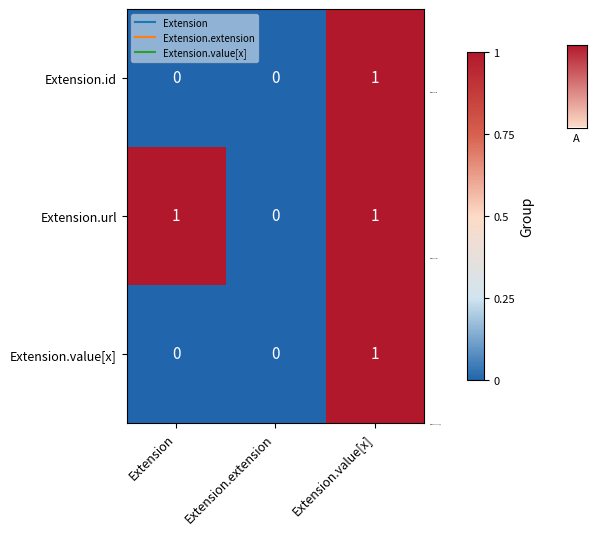

Which series has the largest total across all categories?

Extension.url